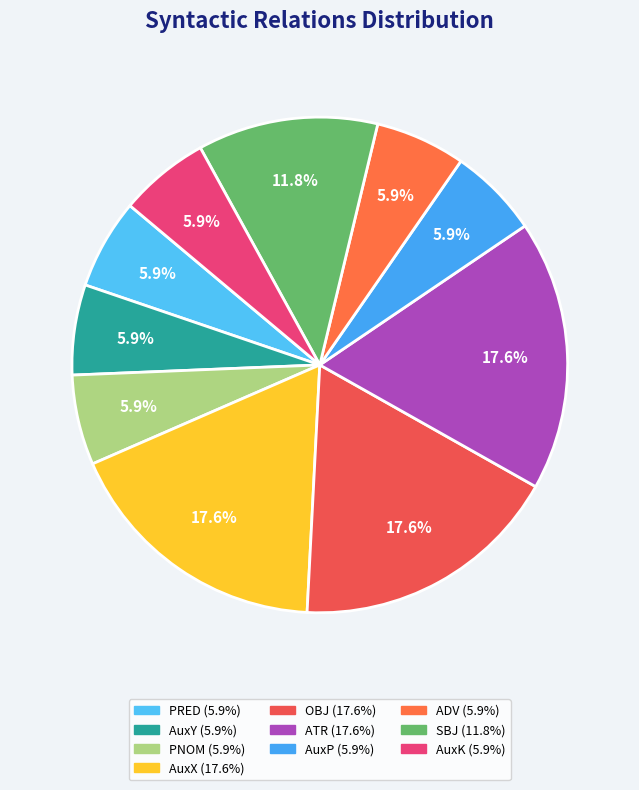

To the nearest percent, what is the combined percentage of AuxY and OBJ?

24%